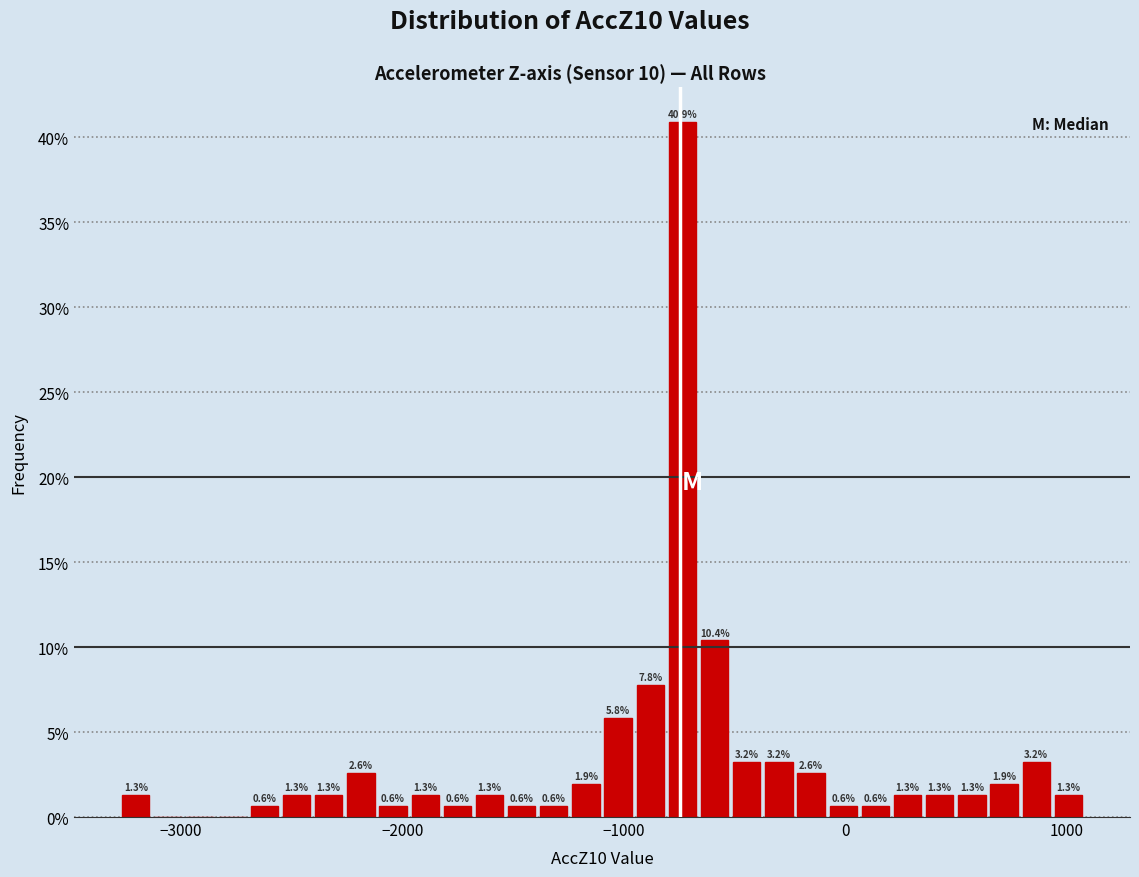

Read against the x-axis, roughly where is the centre of the tallest bar?

-700